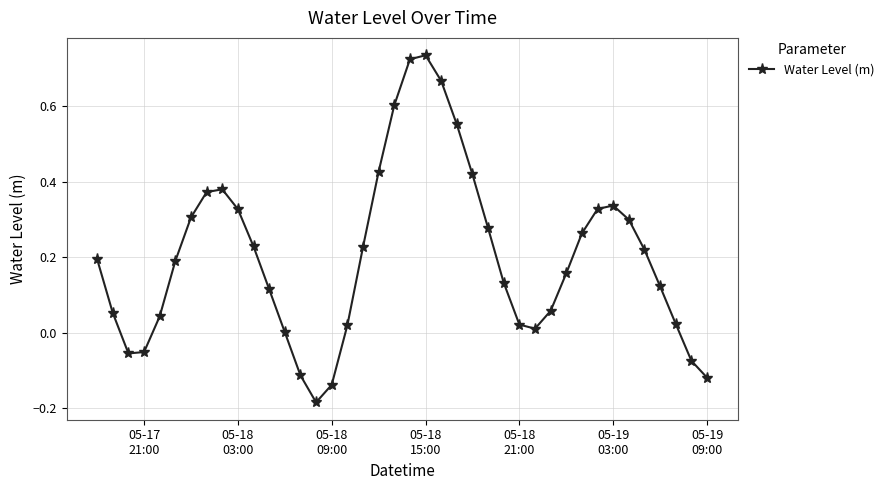

What is the sum of all values?

8.1